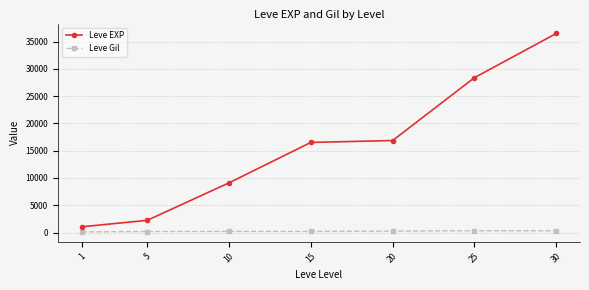

Between 20 and 25, which series saw the biggest shift?

Leve EXP